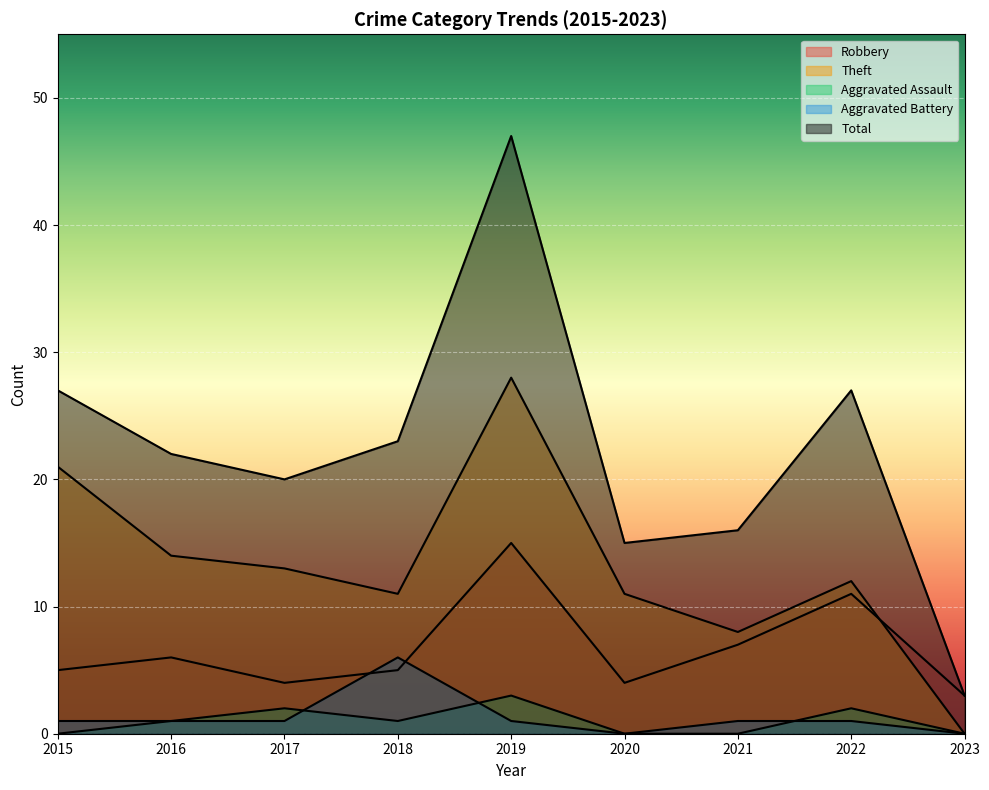

In Theft, how many points are lower than both neighbors (excluding endpoints)?

2